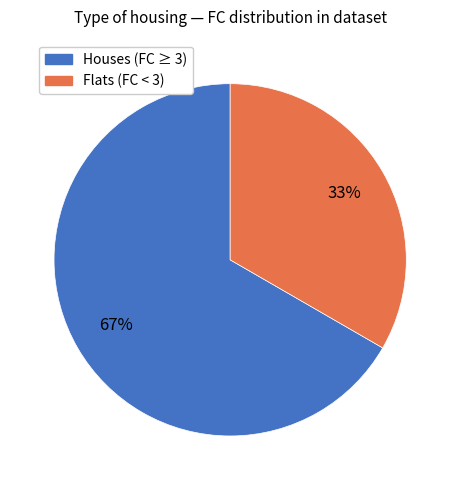

To the nearest percent, what is the combined percentage of Houses (FC ≥ 3) and Flats (FC < 3)?

100%